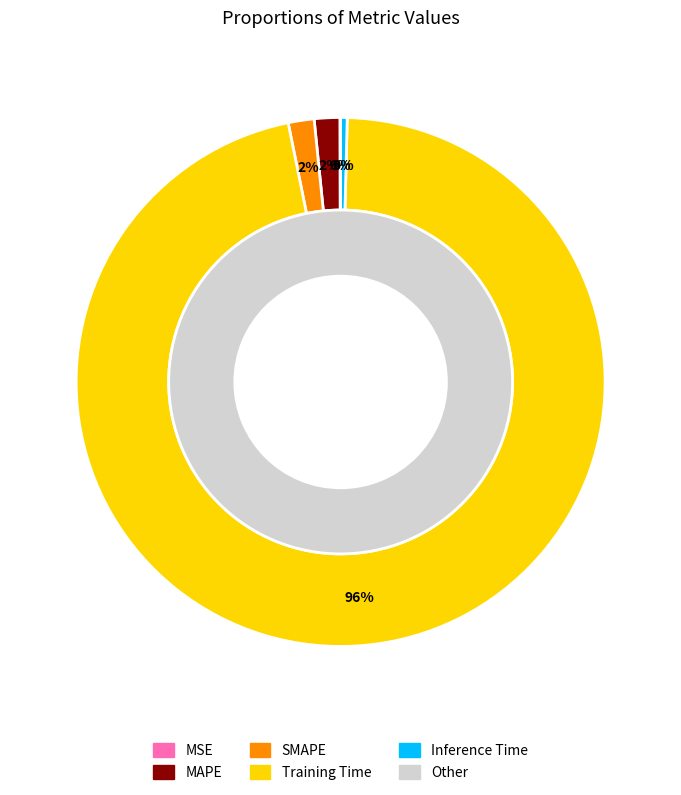

Is there a majority slice in this chart?

Yes